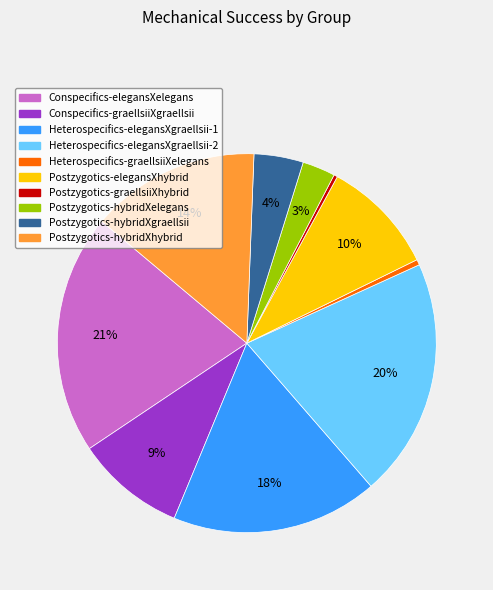

To the nearest percent, what is the combined percentage of Heterospecifics-graellsiiXelegans and Conspecifics-elegansXelegans?

21%